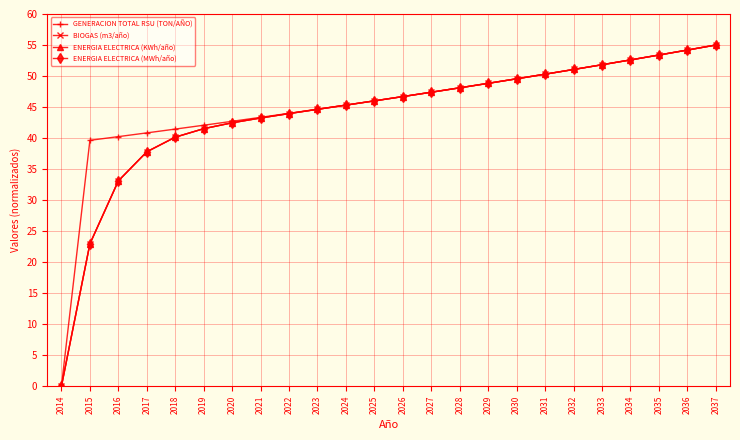

Rank the categories by ENERGIA ELECTRICA (MWh/año) value from lowest to highest.

2014, 2015, 2016, 2017, 2018, 2019, 2020, 2021, 2022, 2023, 2024, 2025, 2026, 2027, 2028, 2029, 2030, 2031, 2032, 2033, 2034, 2035, 2036, 2037